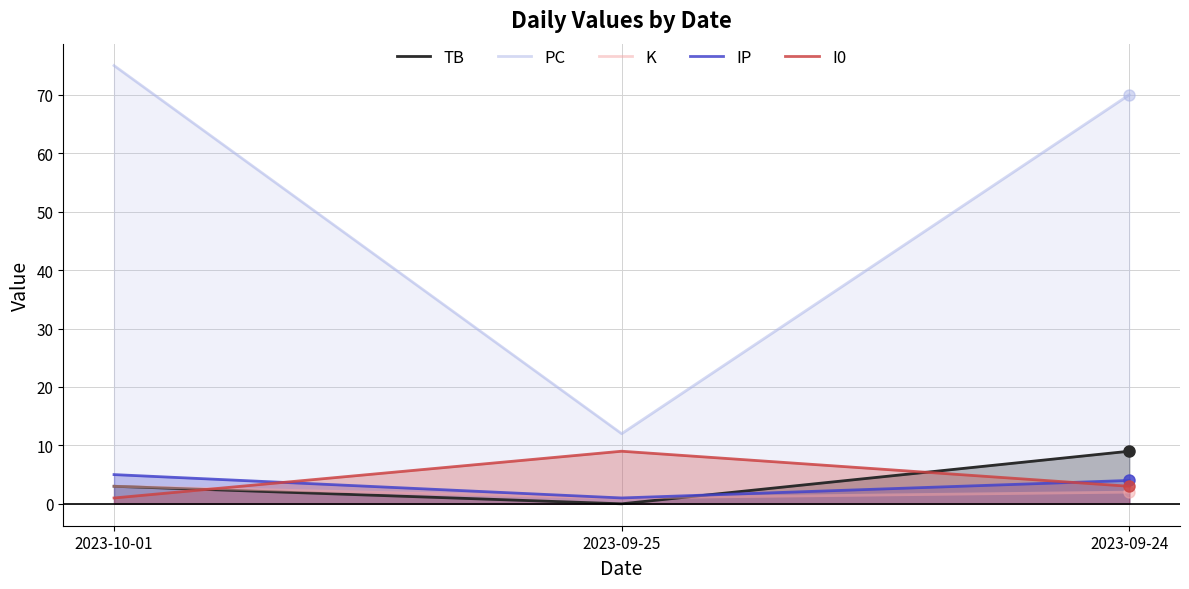

Between 2023-10-01 and 2023-09-24, which series saw the biggest shift?

TB